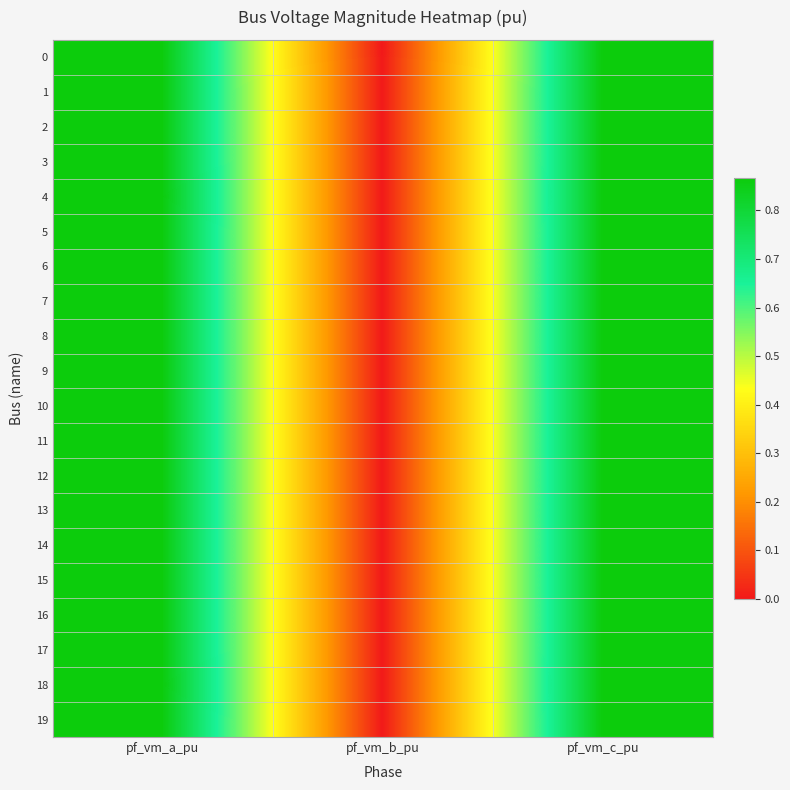

Count the number of categories in the chart.

3